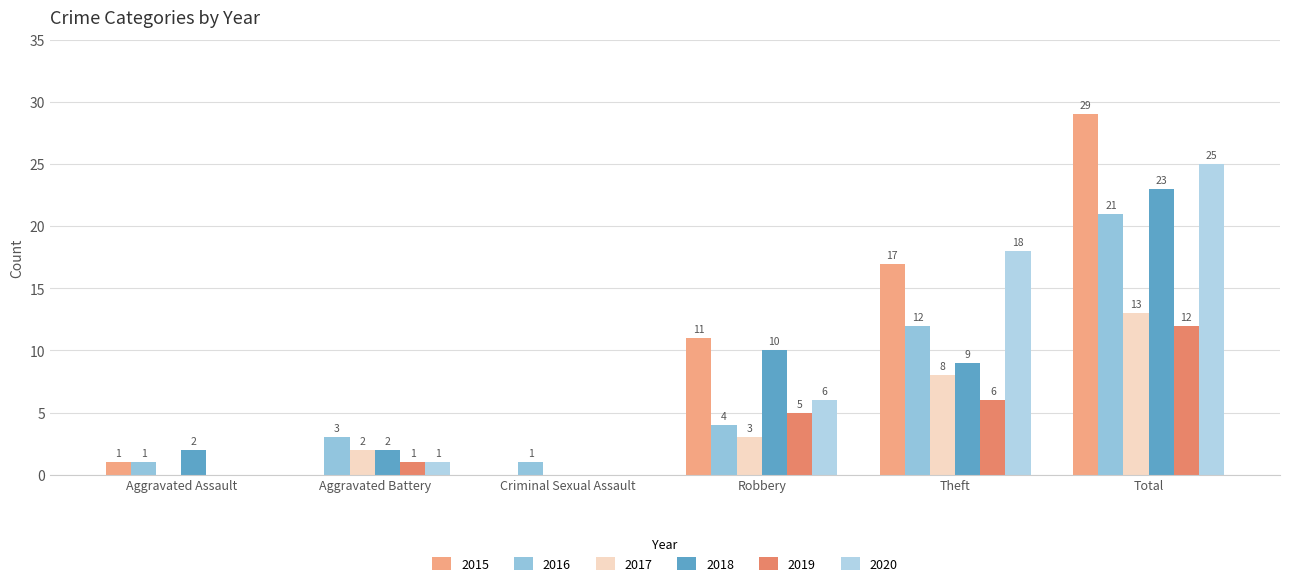

How many groups of bars are there?

6